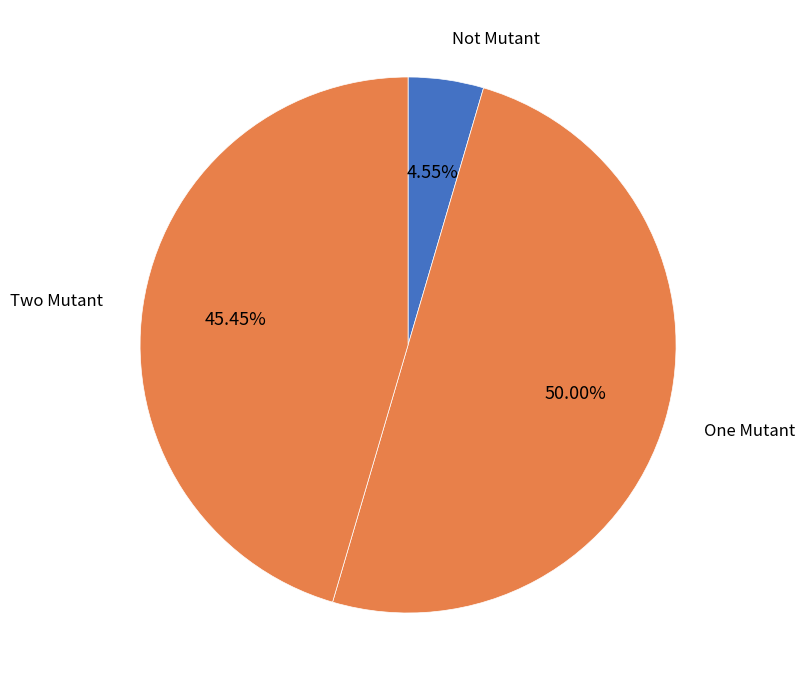

The Not Mutant slice represents 17% of the pie. True or false?

False